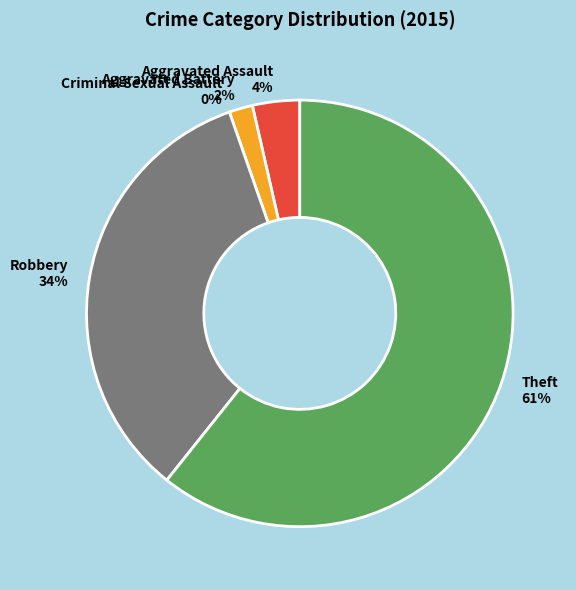

How many slices are in this pie chart?

5